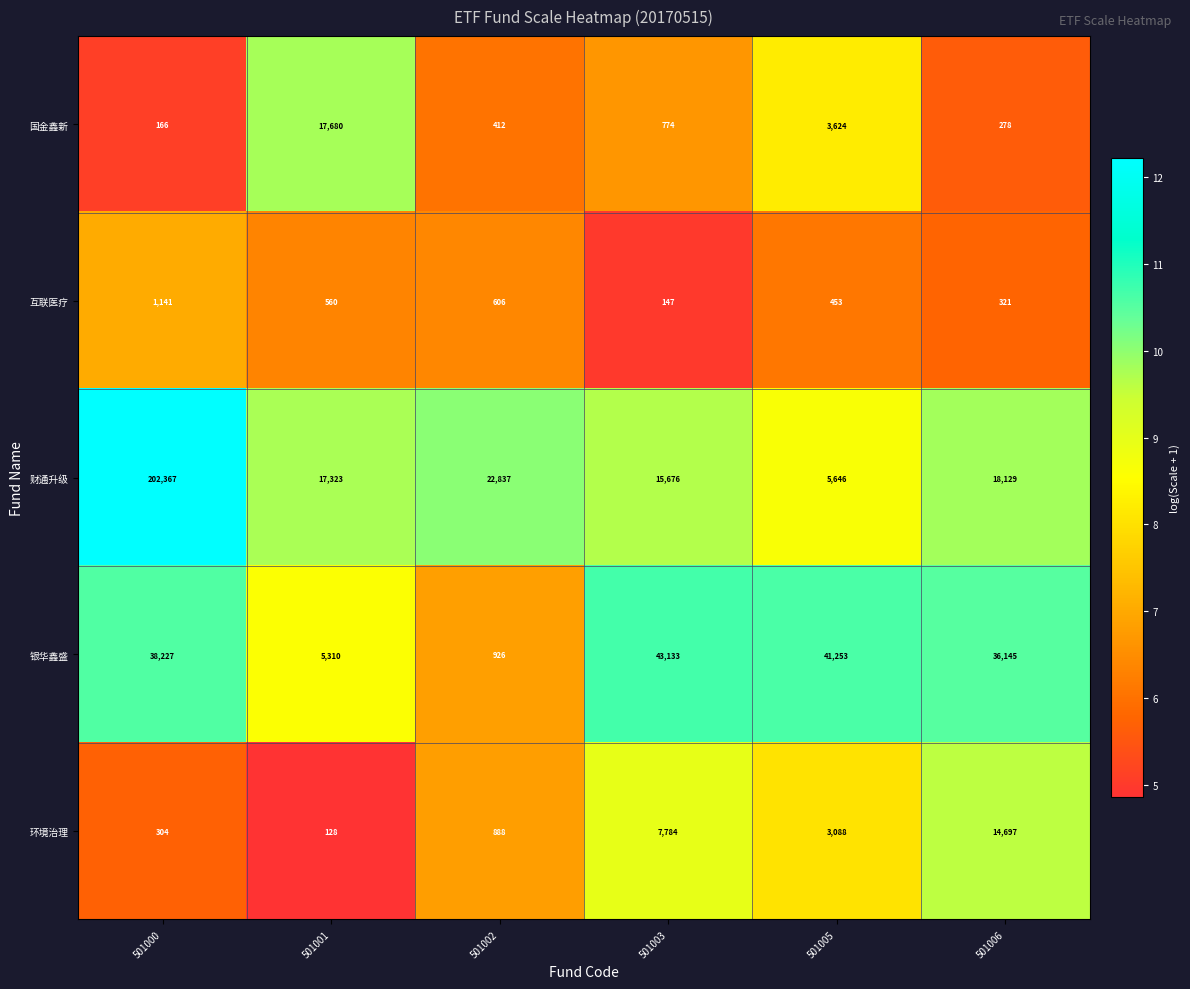

Where is 互联医疗 nearest to the value 644?

501002